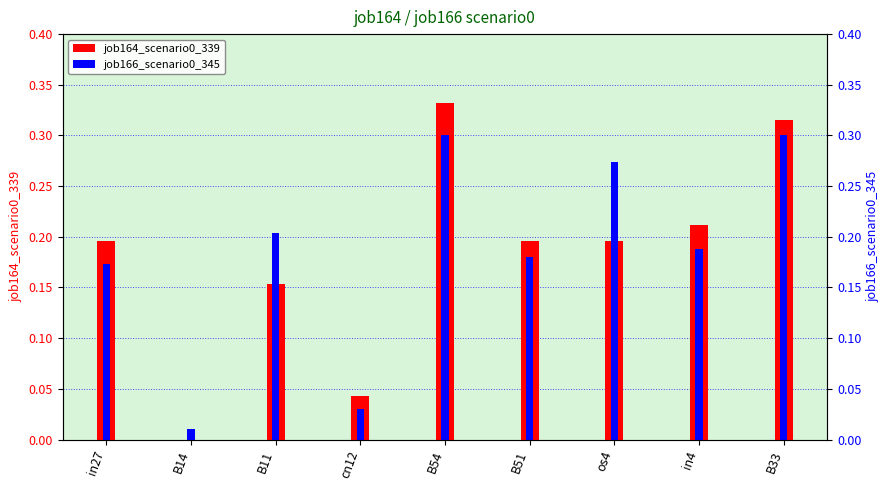

True or false: job164_scenario0_339 has a value of 0.2 at B51.

True